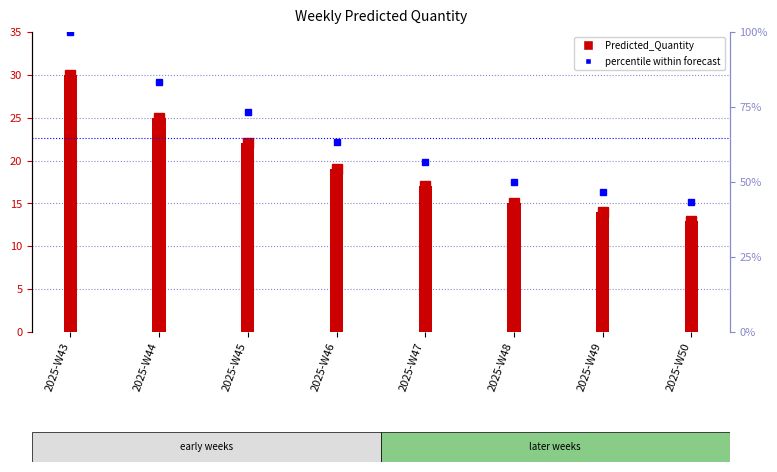

Rank the categories by value from lowest to highest.

2025-W50, 2025-W49, 2025-W48, 2025-W47, 2025-W46, 2025-W45, 2025-W44, 2025-W43